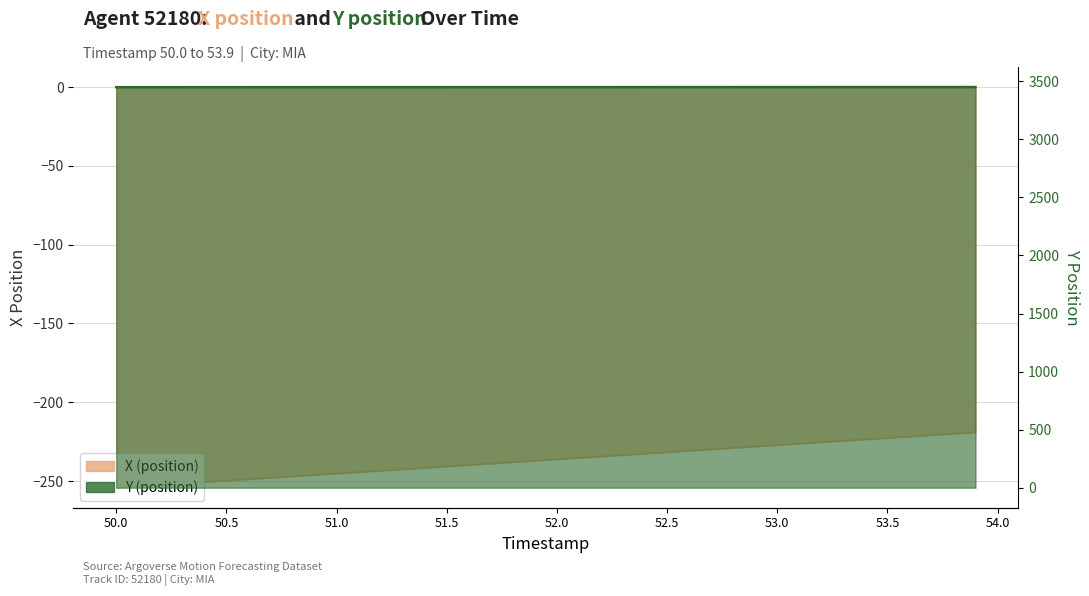

Between 53.2 and 52.0, which is larger?

53.2